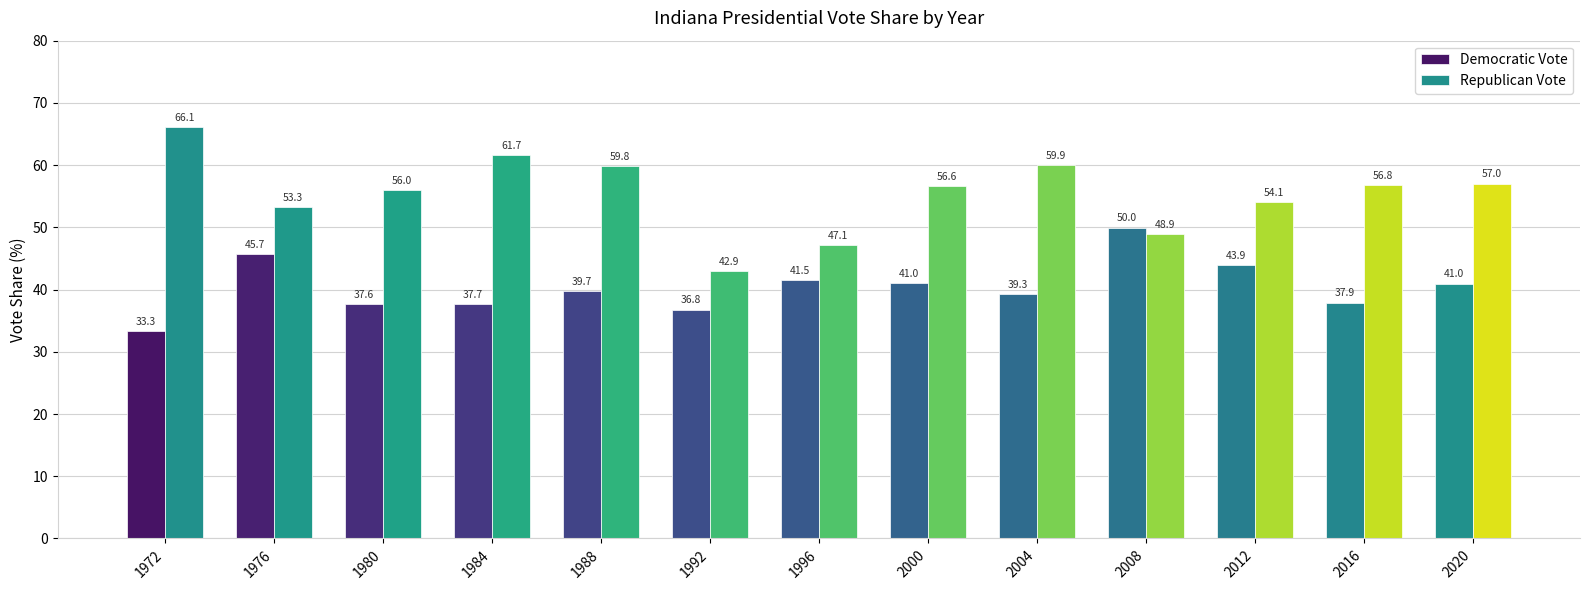

What is the difference between the Democratic Vote values at 1976 and 1996?

4.2